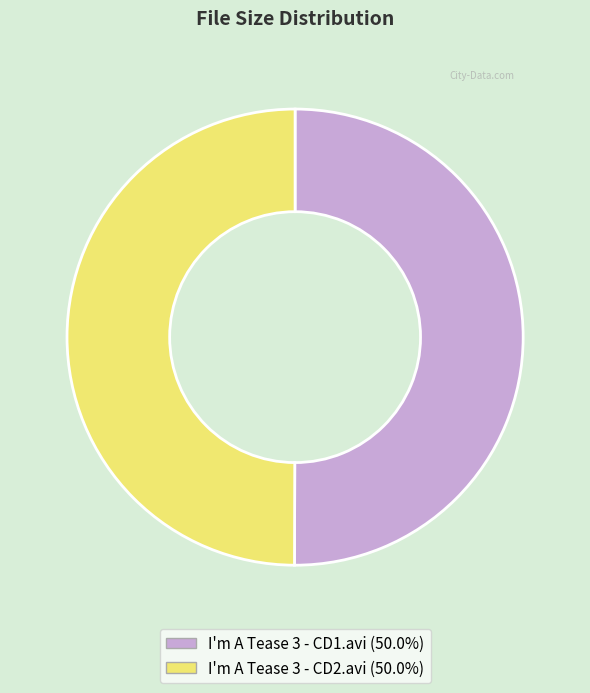

Is the sum of I'm A Tease 3 - CD2.avi (50.0%) and I'm A Tease 3 - CD1.avi (50.0%) greater than half?

Yes